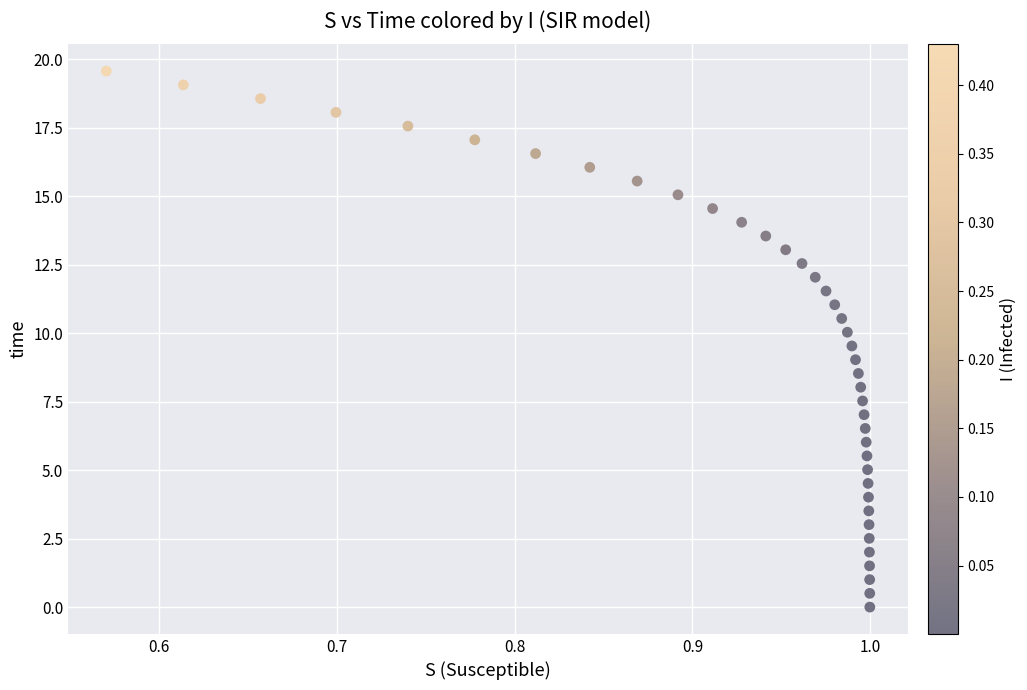

What is the range of Y values (max minus min)?

19.6